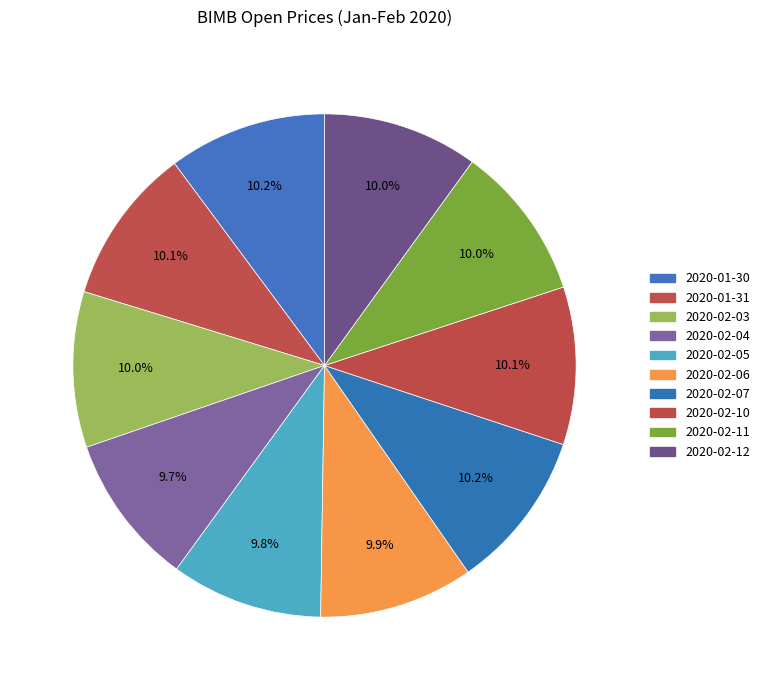

How many slices are in this pie chart?

10